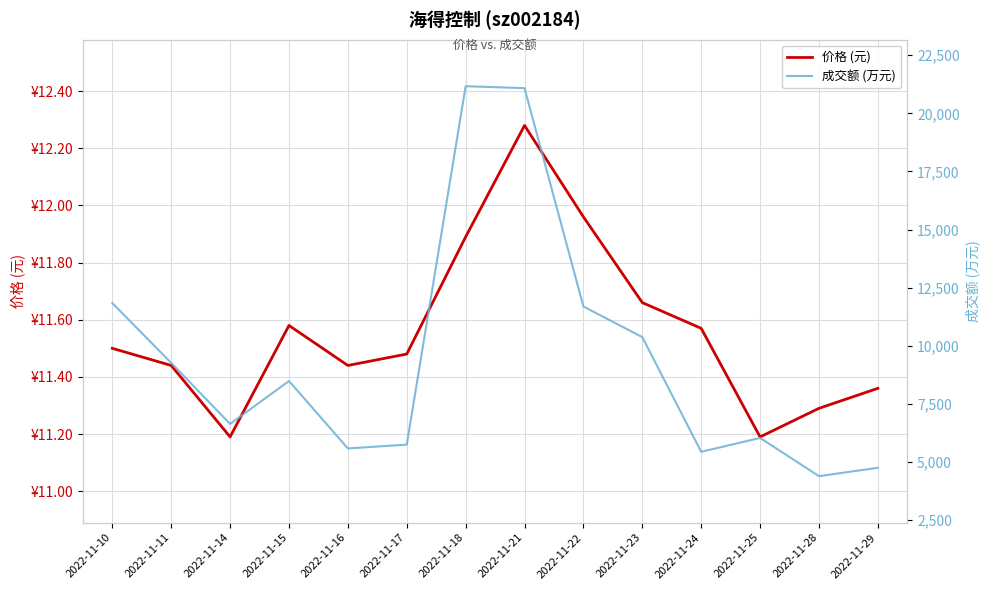

True or false: 成交额 (万元) and 价格 (元) cross at least once.

False